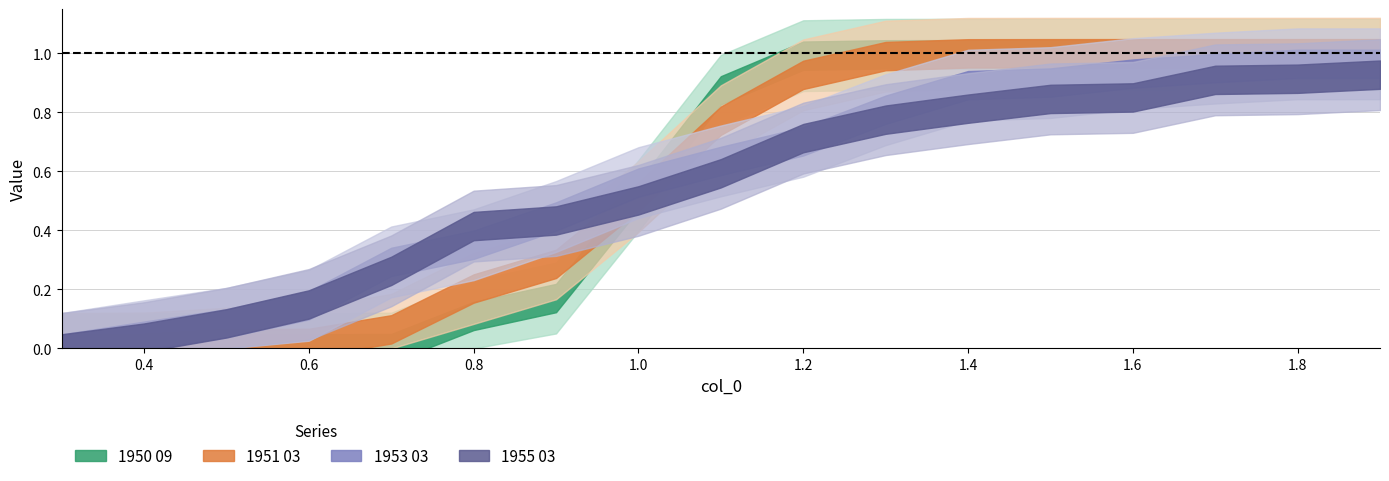

What is the sum of all 1955 03 values?

9.2